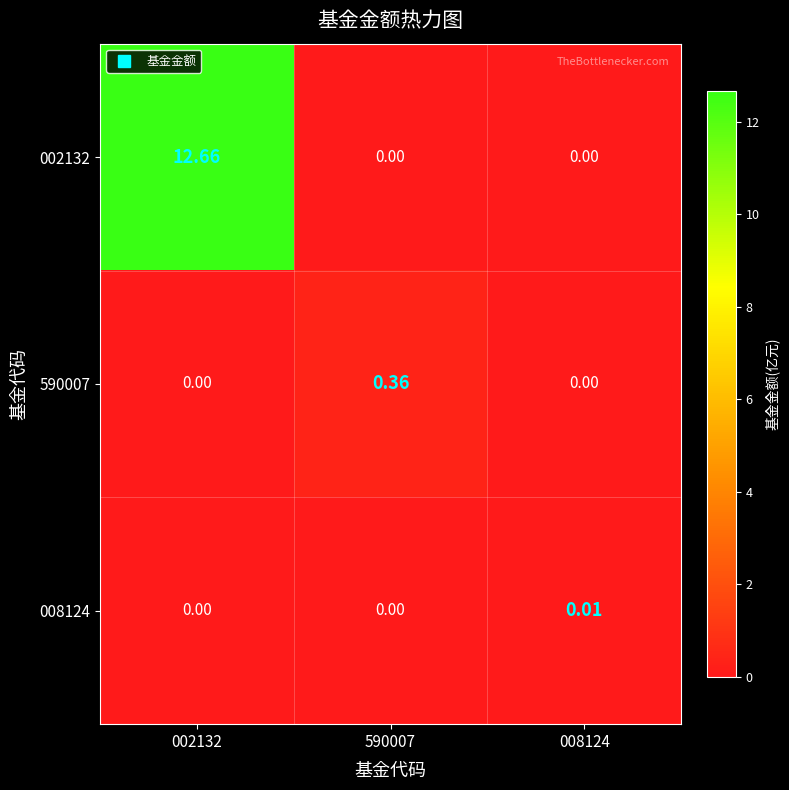

Which series changed the most between 002132 and 008124?

002132